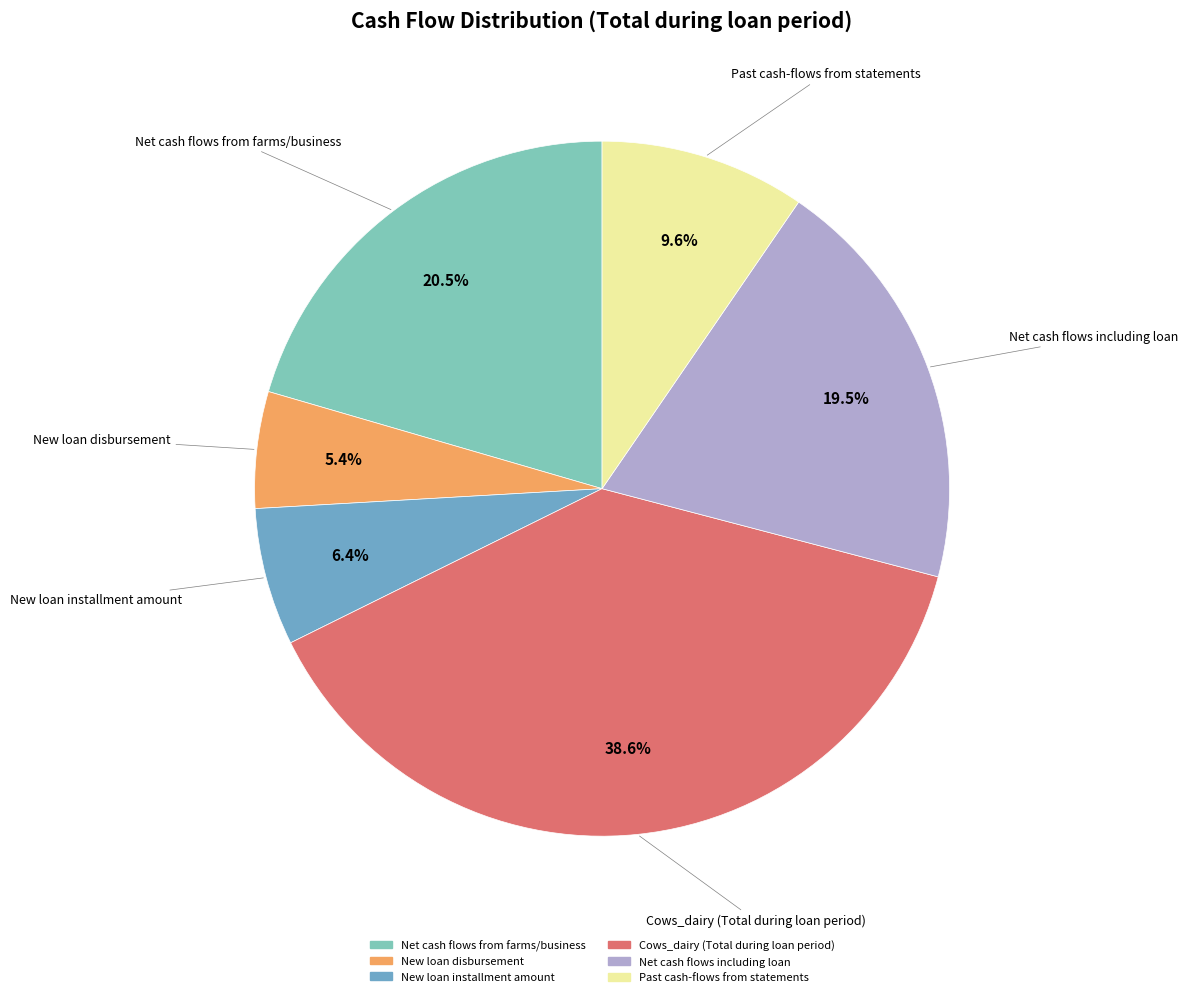

To the nearest percent, what portion does Past cash-flows from statements represent?

10%